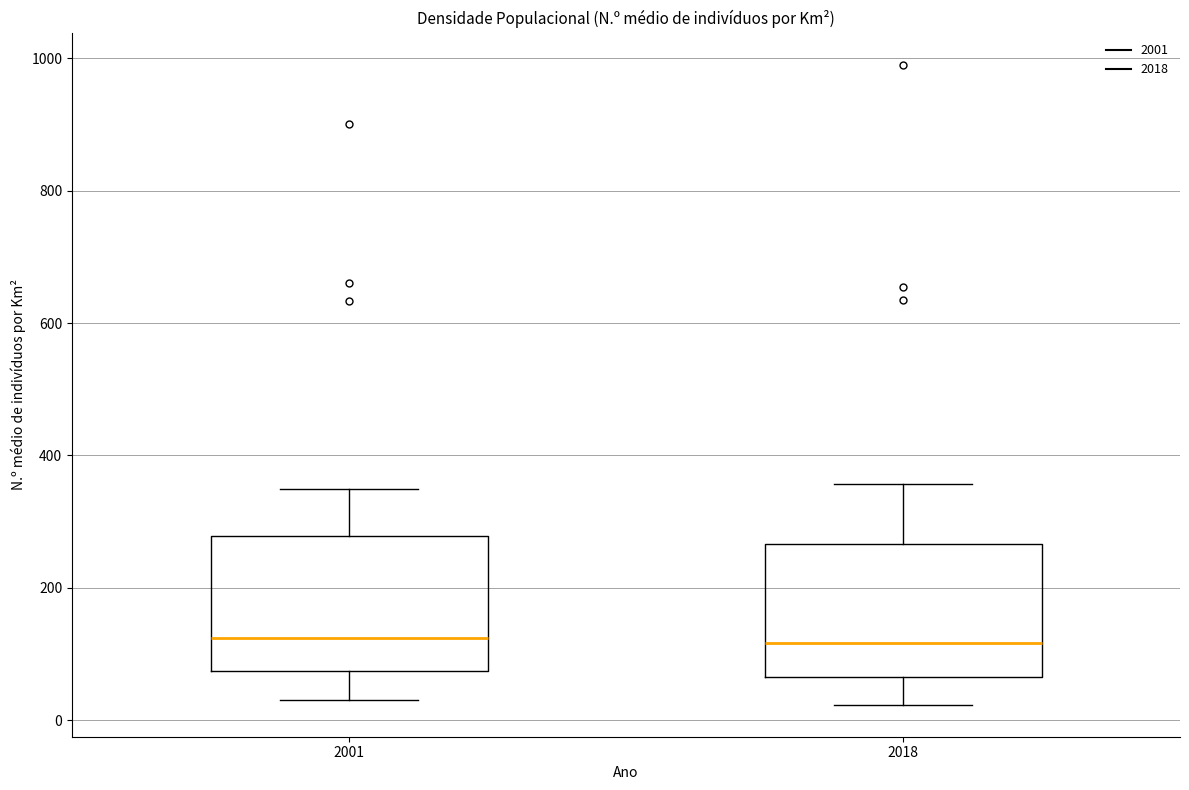

Reading left to right, transcribe this box plot: for each box, give where its median line is, the range the box spans, and where its two whiskers end, as read against the y-axis. The values are not printed on the chart, so give them approximately, as read against the axis.

2001: median 120, box 80 to 280, whiskers 20 to 340
2018: median 120, box 60 to 260, whiskers 20 to 360